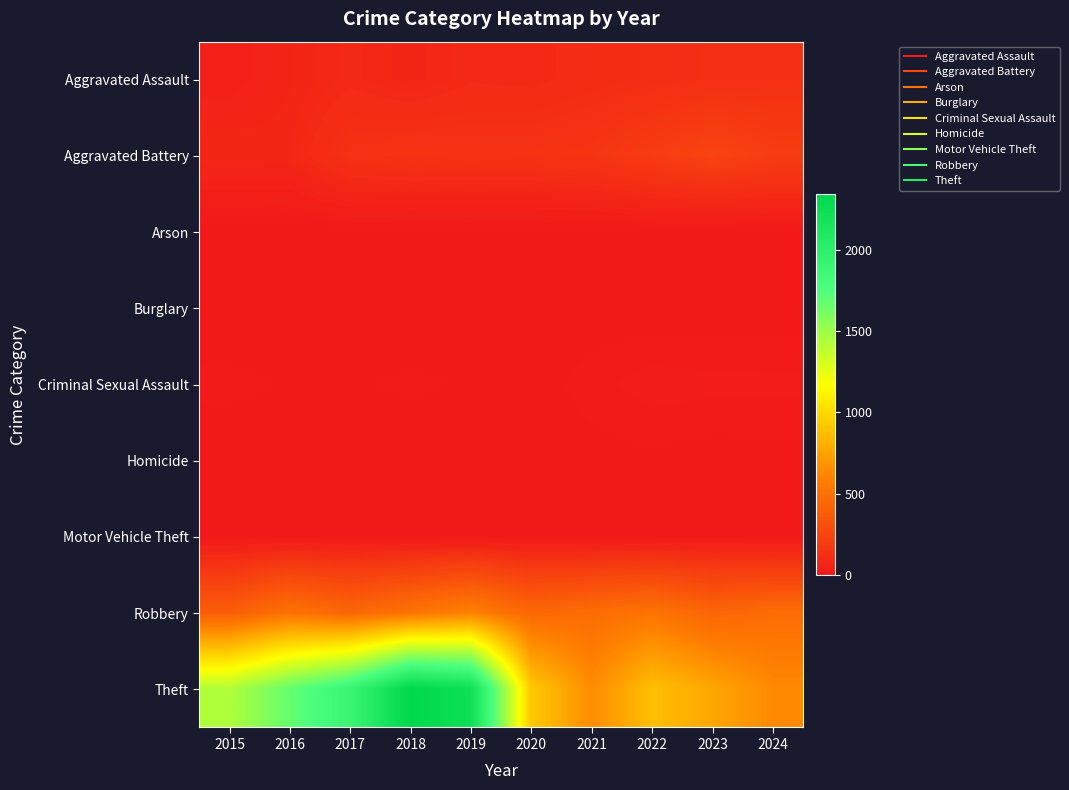

Reading left to right, transcribe all the data shown in this chart.

Aggravated Assault: 2015=46	2016=71	2017=95	2018=77	2019=98	2020=94	2021=110	2022=121	2023=130	2024=133
Aggravated Battery: 2015=82	2016=82	2017=142	2018=152	2019=148	2020=150	2021=163	2022=202	2023=244	2024=207
Arson: 2015=3	2016=0	2017=0	2018=1	2019=1	2020=1	2021=2	2022=5	2023=2	2024=1
Burglary: 2015=0	2016=0	2017=2	2018=0	2019=1	2020=0	2021=1	2022=0	2023=0	2024=2
Criminal Sexual Assault: 2015=12	2016=8	2017=8	2018=11	2019=8	2020=3	2021=14	2022=24	2023=22	2024=21
Homicide: 2015=0	2016=1	2017=1	2018=1	2019=2	2020=3	2021=4	2022=6	2023=2	2024=4
Motor Vehicle Theft: 2015=1	2016=4	2017=2	2018=1	2019=1	2020=3	2021=2	2022=2	2023=6	2024=2
Robbery: 2015=395	2016=510	2017=446	2018=520	2019=591	2020=450	2021=484	2022=521	2023=439	2024=478
Theft: 2015=1429	2016=1676	2017=1896	2018=2342	2019=2230	2020=930	2021=642	2022=880	2023=766	2024=637